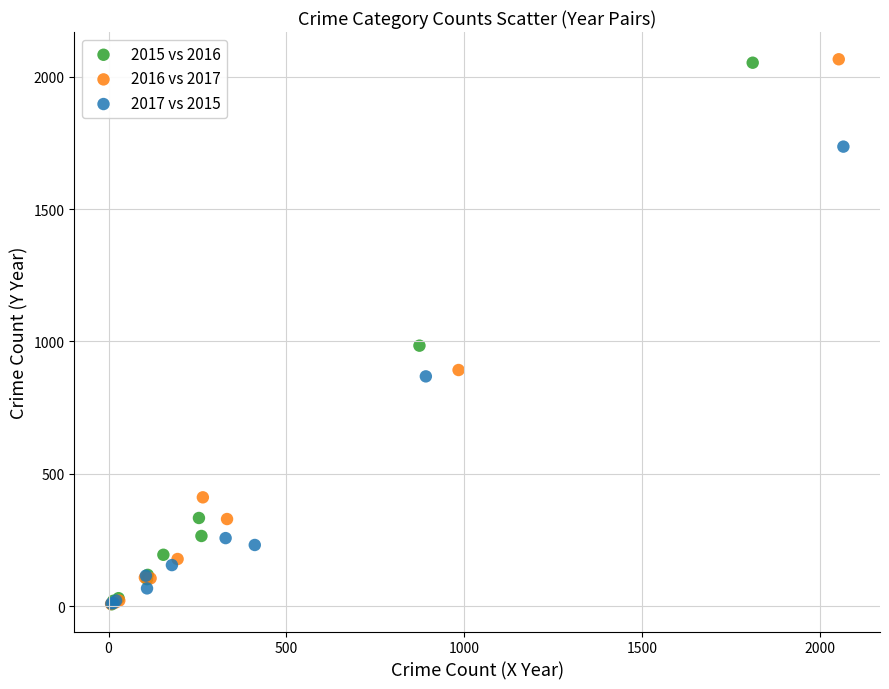

What are all the series names shown in the legend?

2015 vs 2016, 2016 vs 2017, 2017 vs 2015